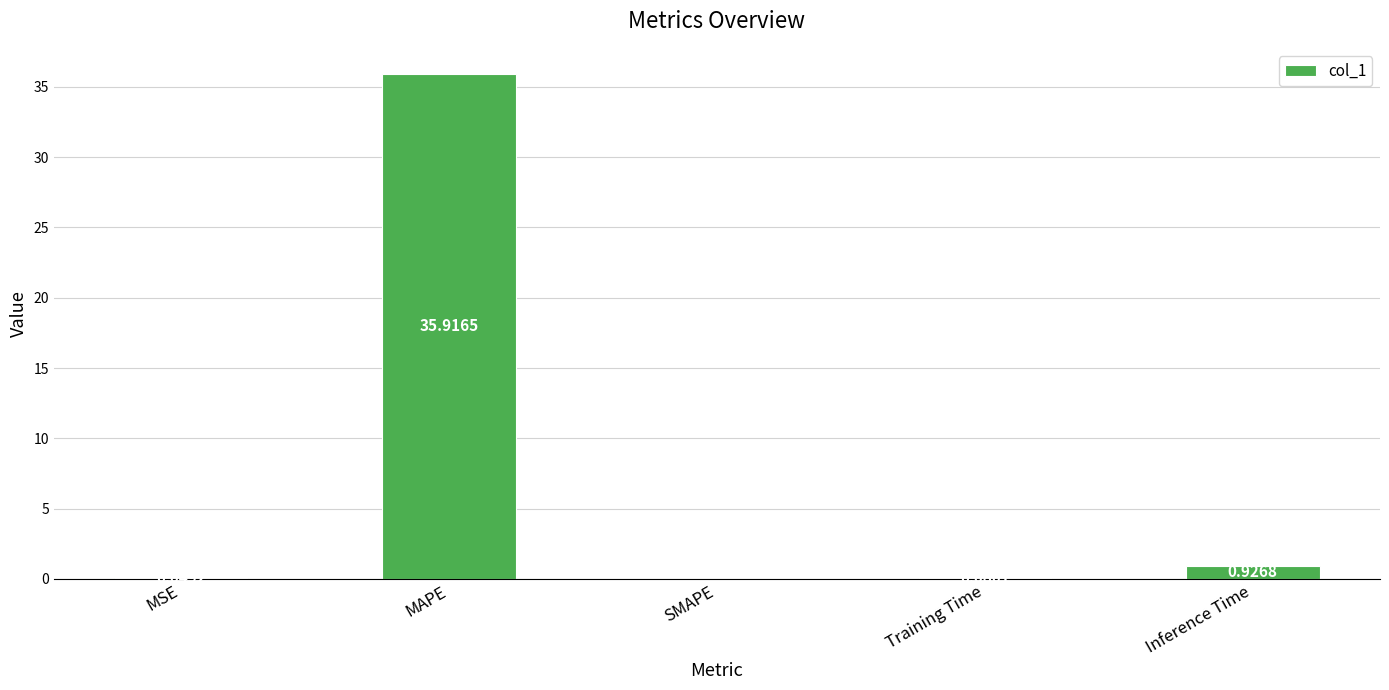

Which has a higher value, Inference Time or SMAPE?

Inference Time